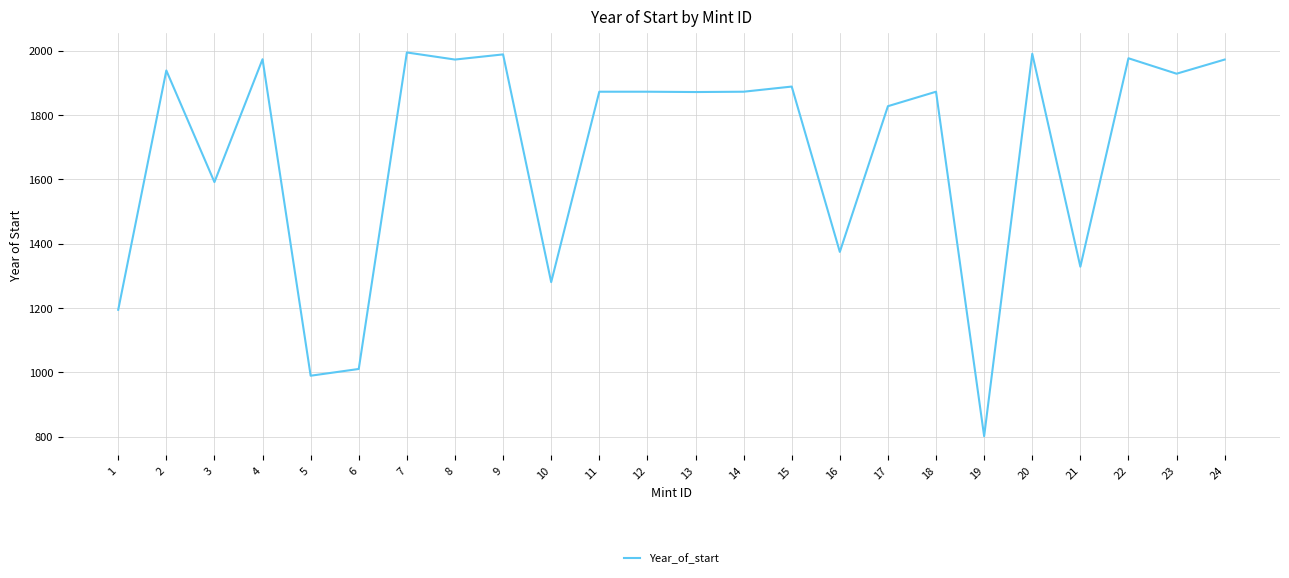

What is the maximum value shown in the chart?

1994